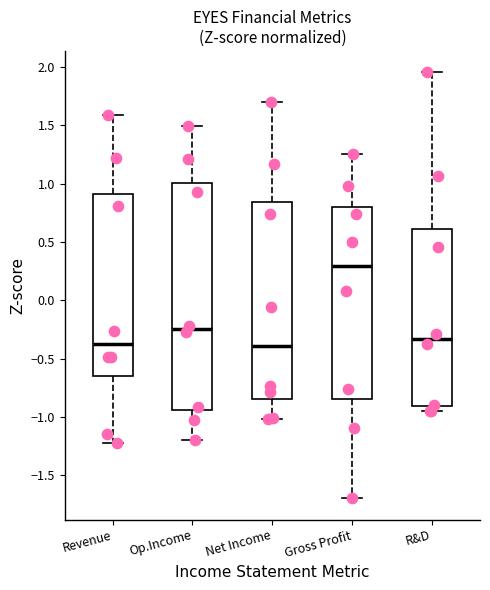

Which box is the tallest, from its lower edge to its upper edge?

Op.Income